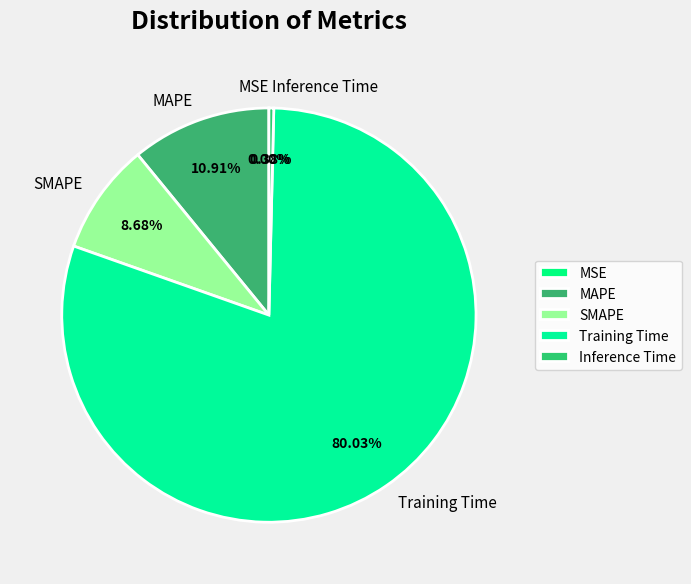

What percentage do Training Time and SMAPE together represent?

88.7%